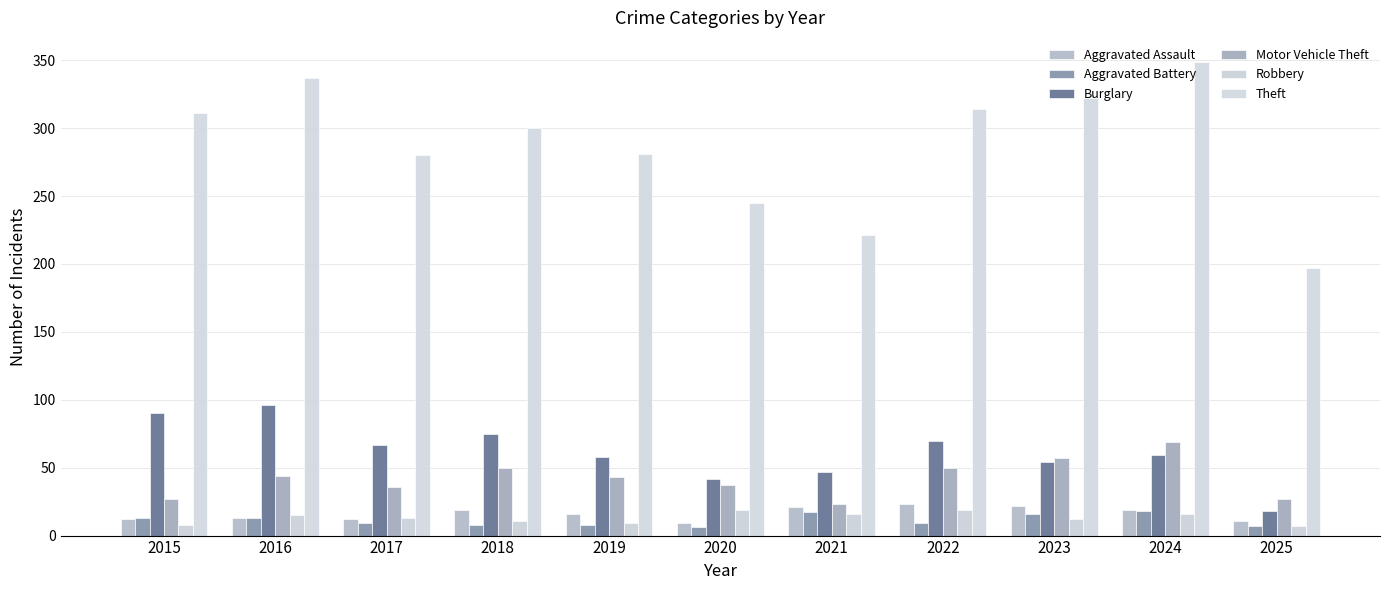

At which label does Burglary first exceed 59?

2015